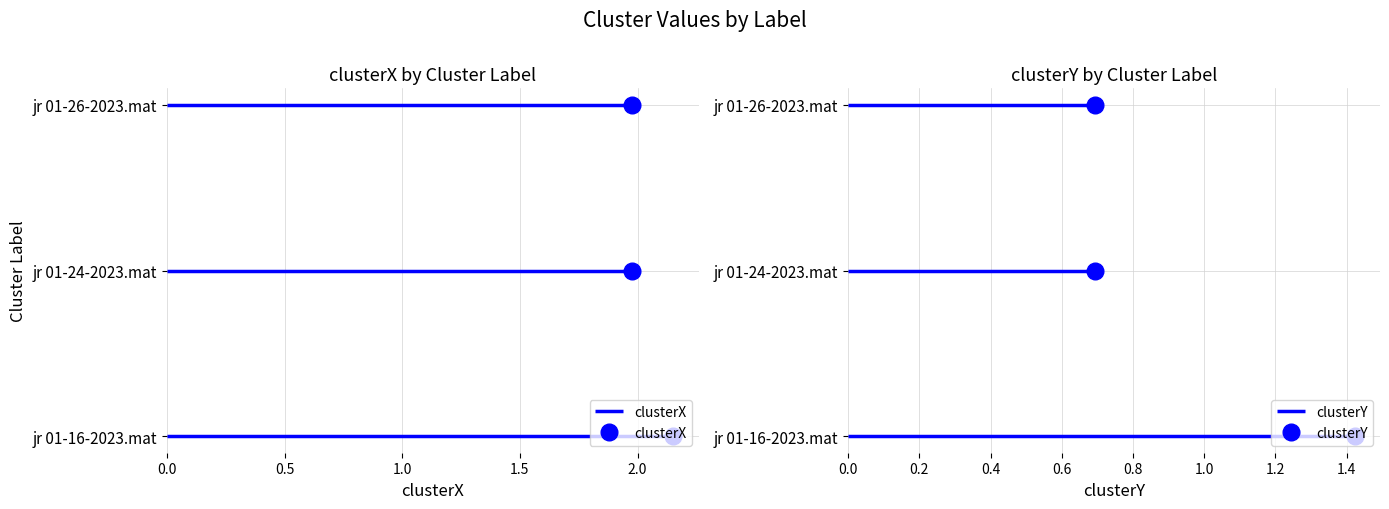

What is the sum of all clusterX values?

6.1